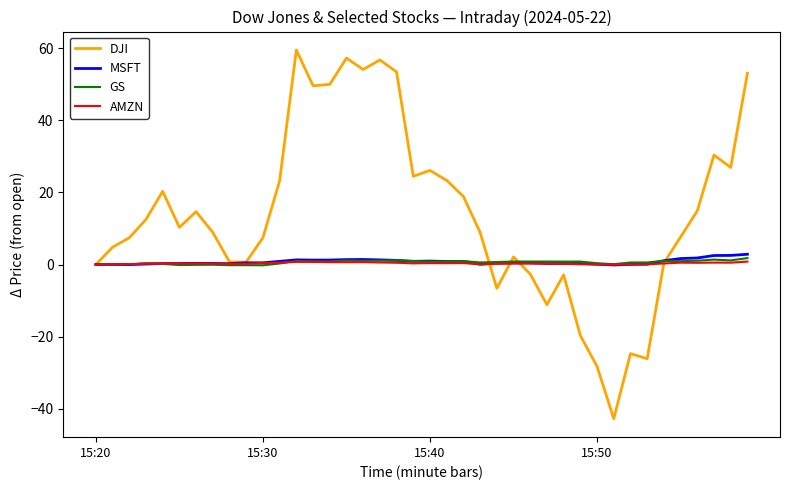

Which series has the largest range (max minus min)?

DJI